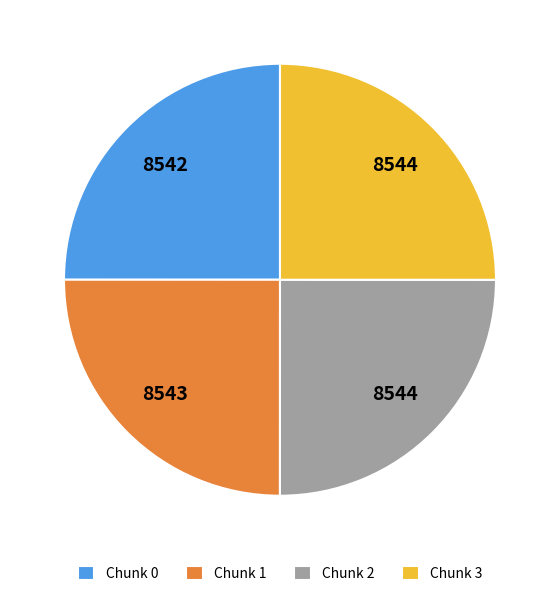

How many segments does this pie chart have?

4